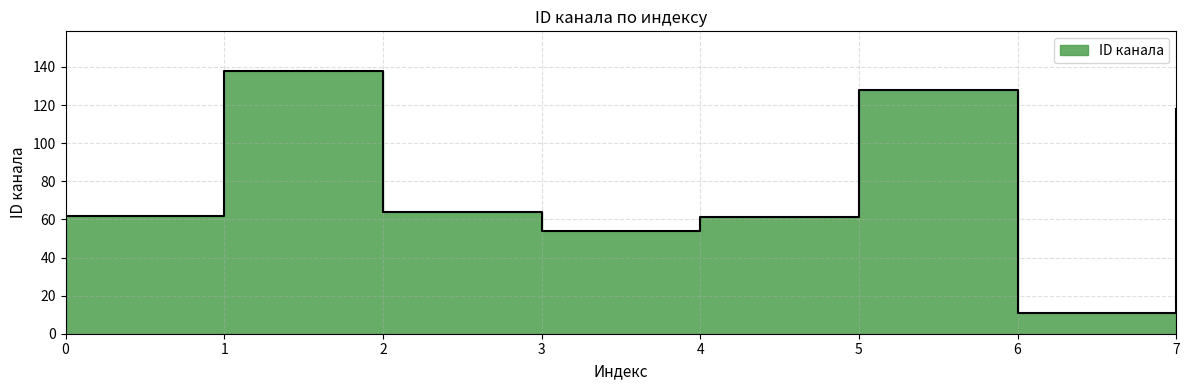

True or false: the data shows 128 at 5.

True